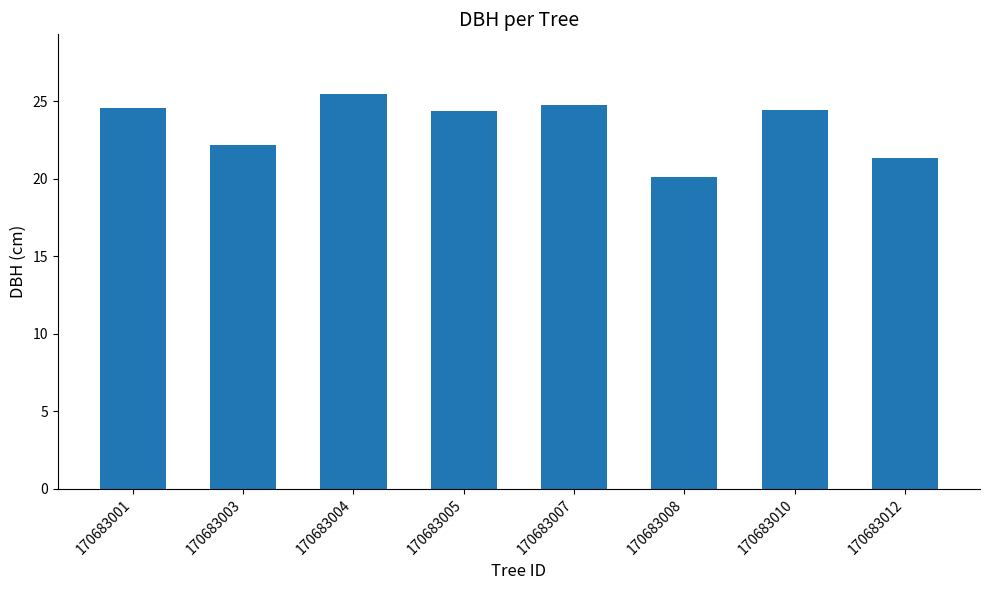

Read the value at 170683003.

22.2